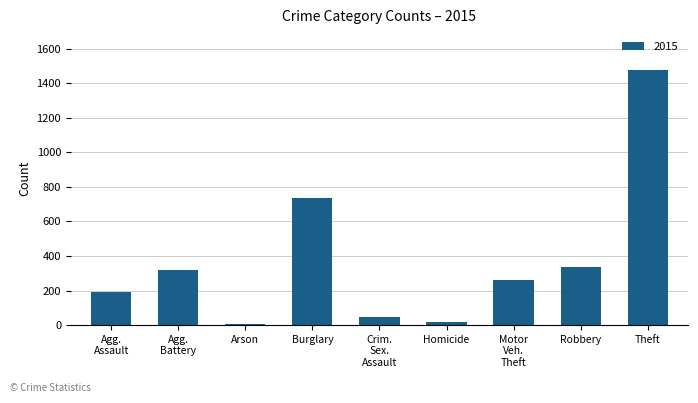

Are the bars horizontal?

No